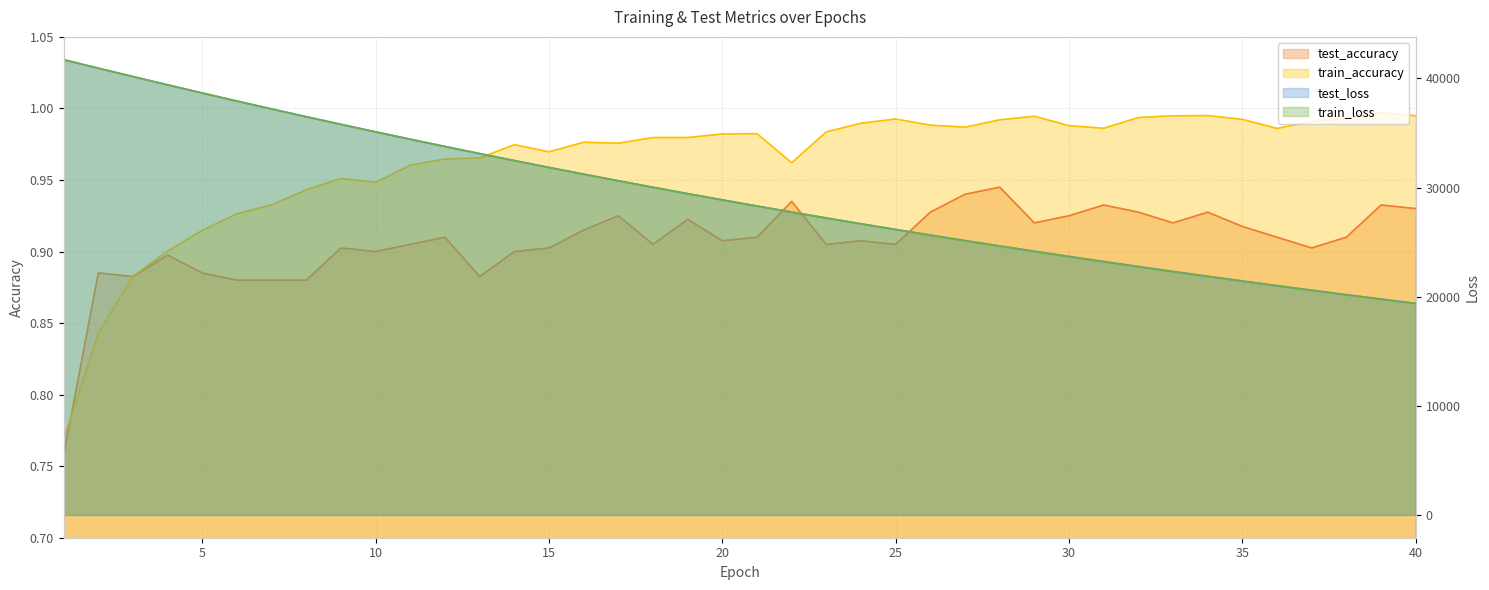

What is the sum of the train_loss values at 23 and 1?

68940.6